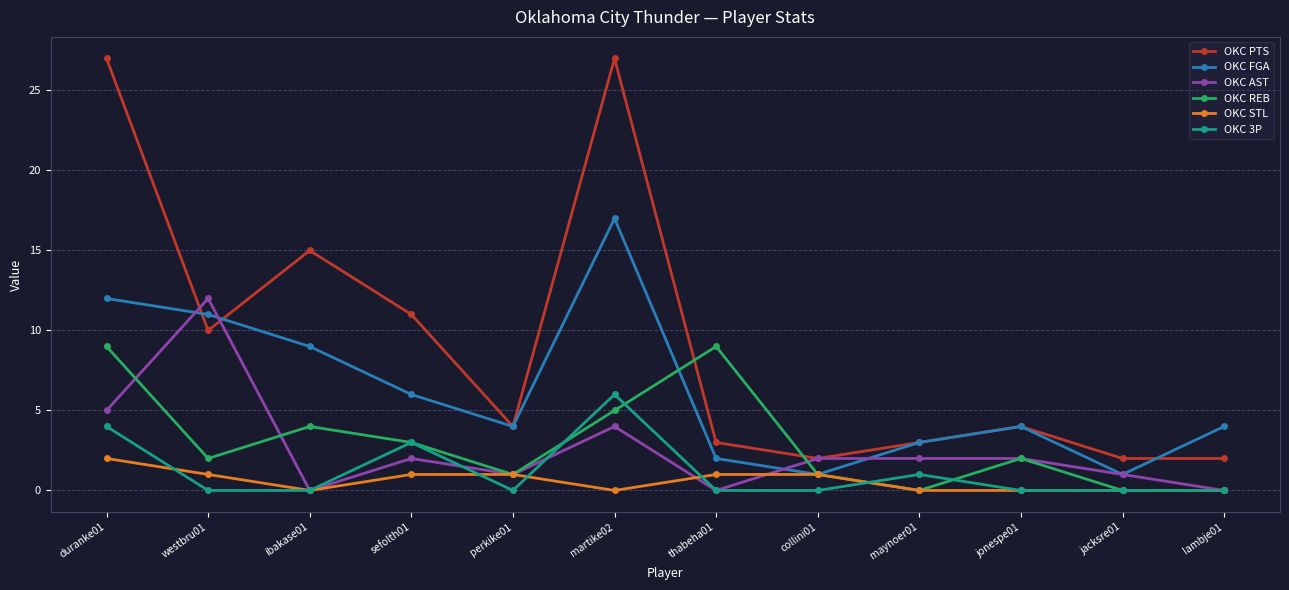

Which series has the largest total across all categories?

OKC PTS